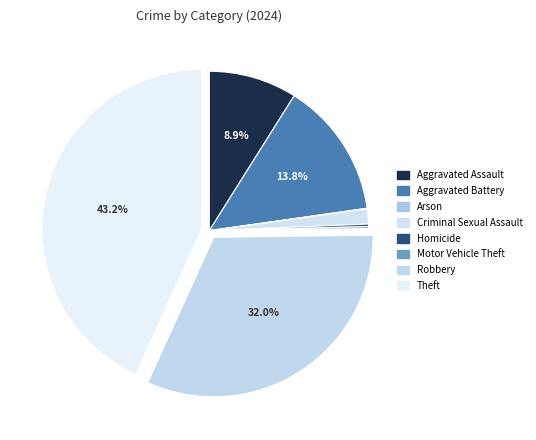

How much of the chart is everything except Motor Vehicle Theft?

99.8%